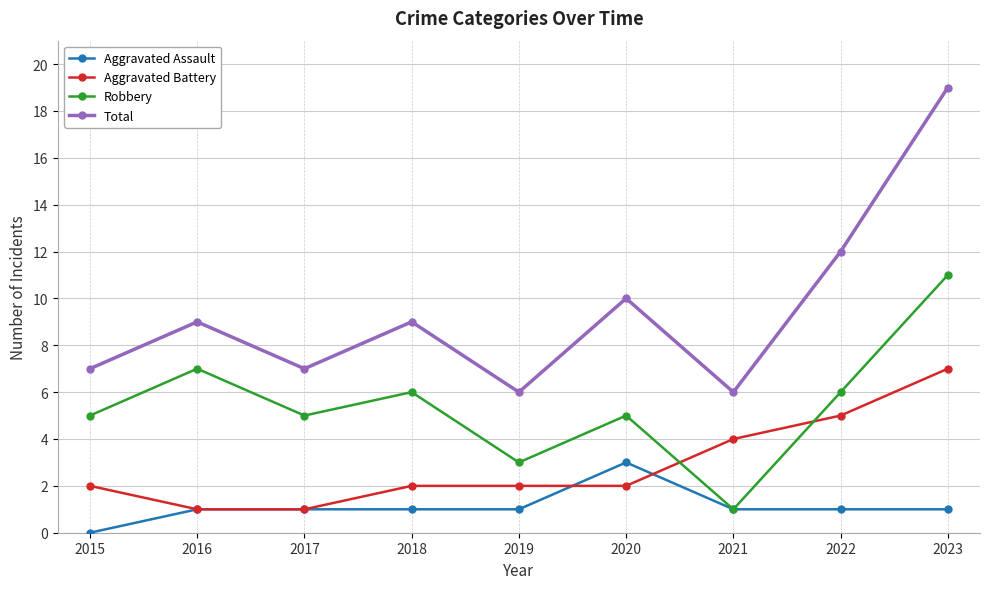

Which series has the largest range (max minus min)?

Total